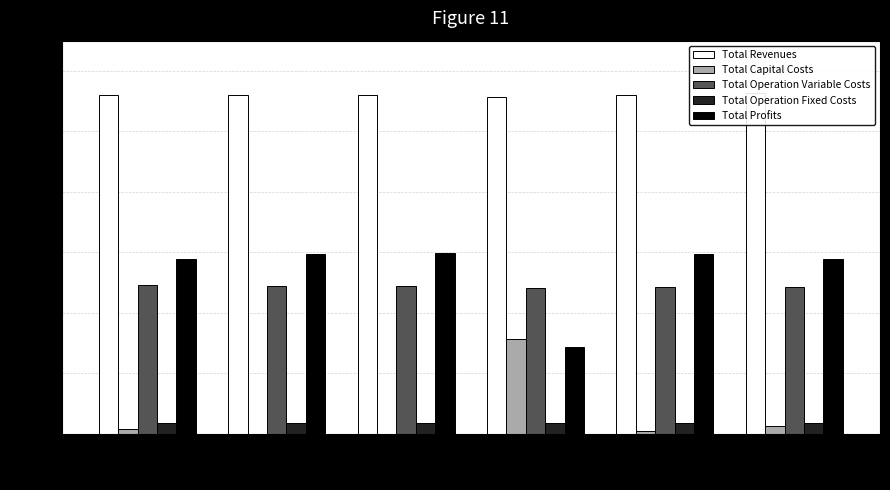

Where does the Total Profits series first go above 593320?

1